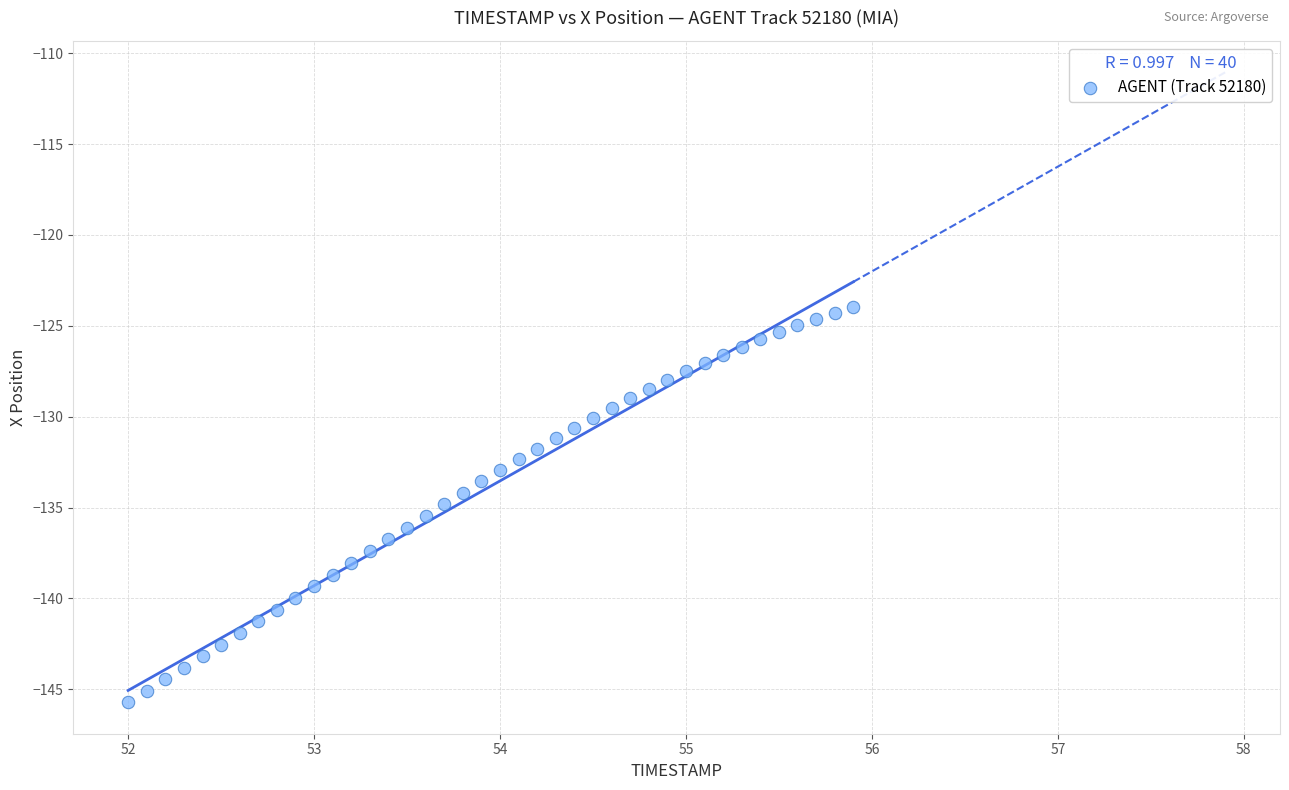

What is the range of Y values (max minus min)?

21.8